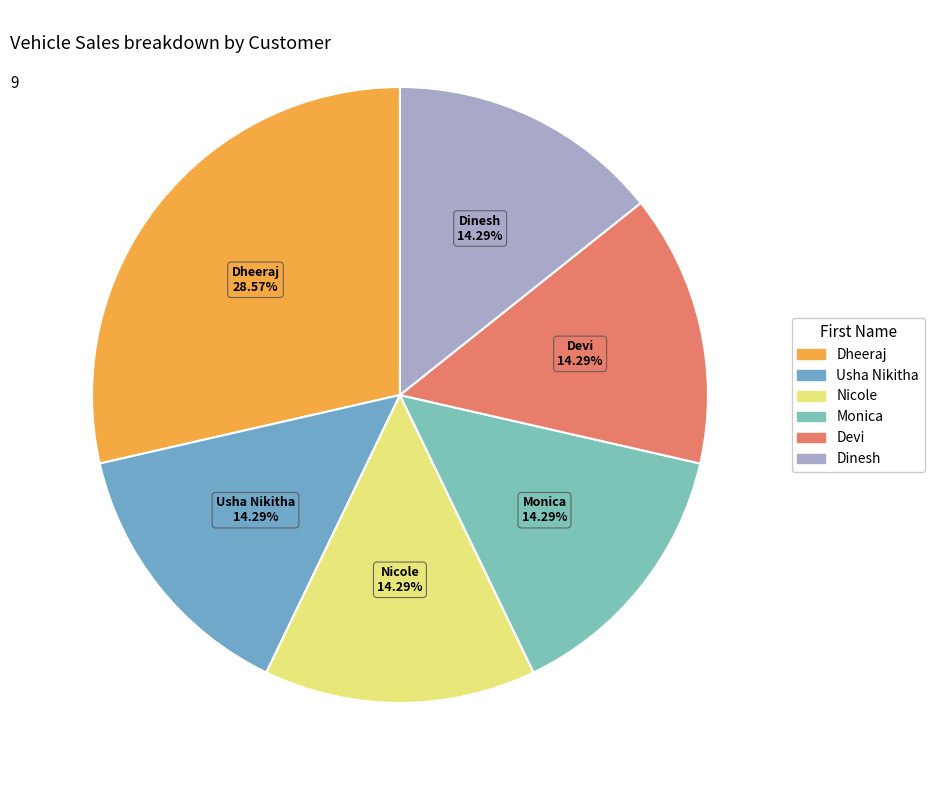

To the nearest percent, what percentage of the pie is Monica?

14%